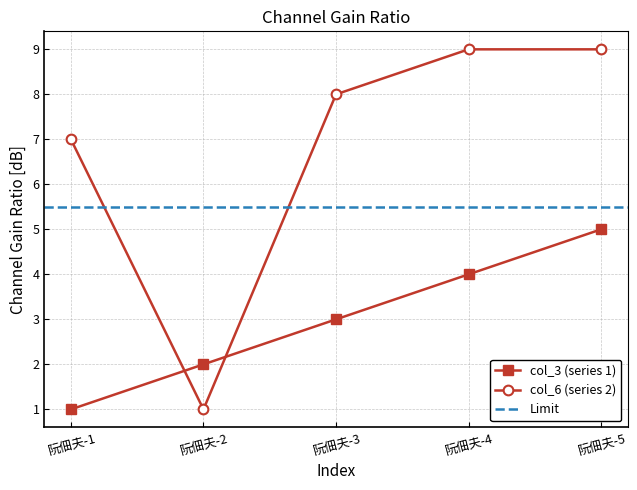

Reading right to left, transcribe all the data shown in this chart.

col_3: 5	4	3	2	1
col_6: 9	9	8	1	7